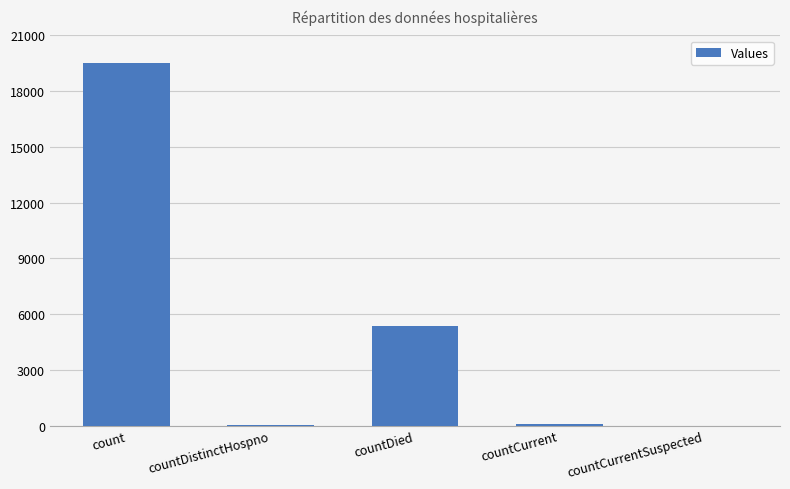

At which category does the chart reach its peak across all series?

count